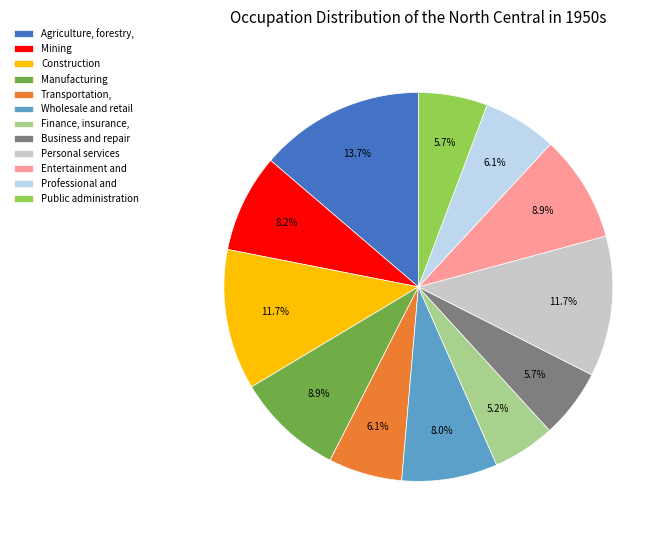

To the nearest percent, what is the average slice percentage?

8%